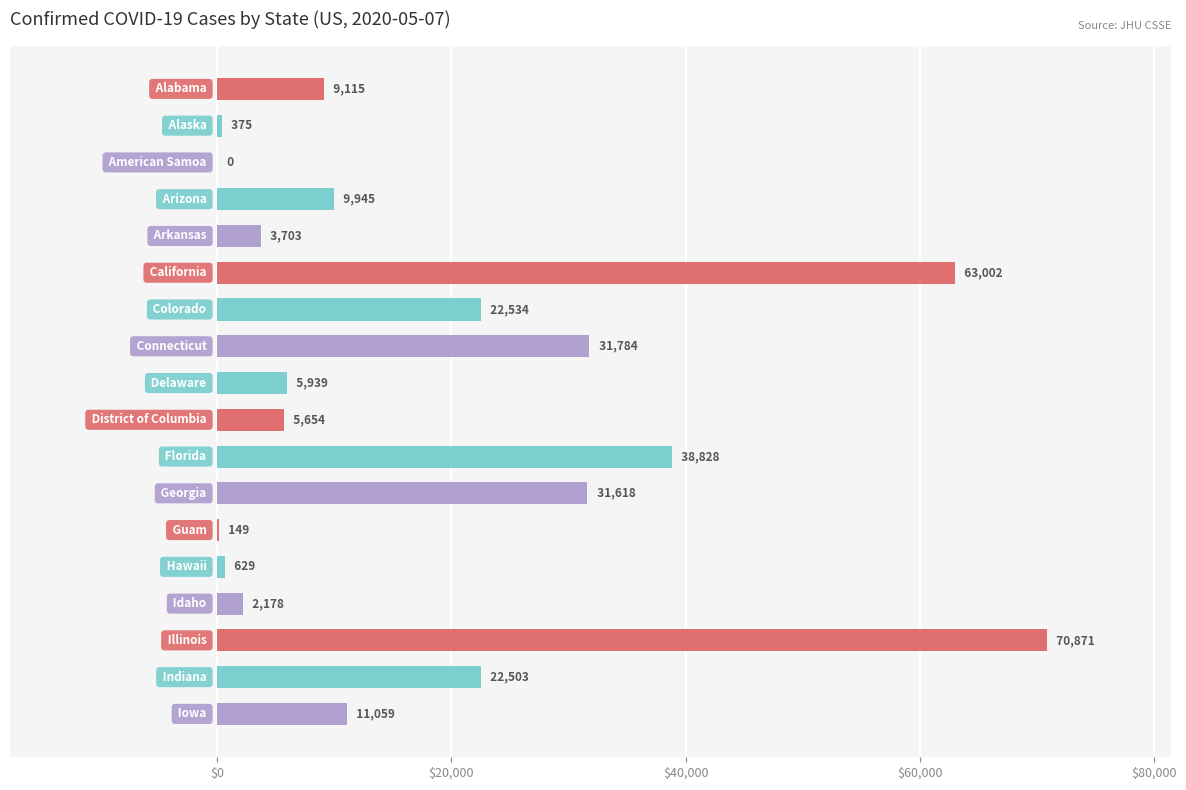

Does the chart contain stacked bars?

No